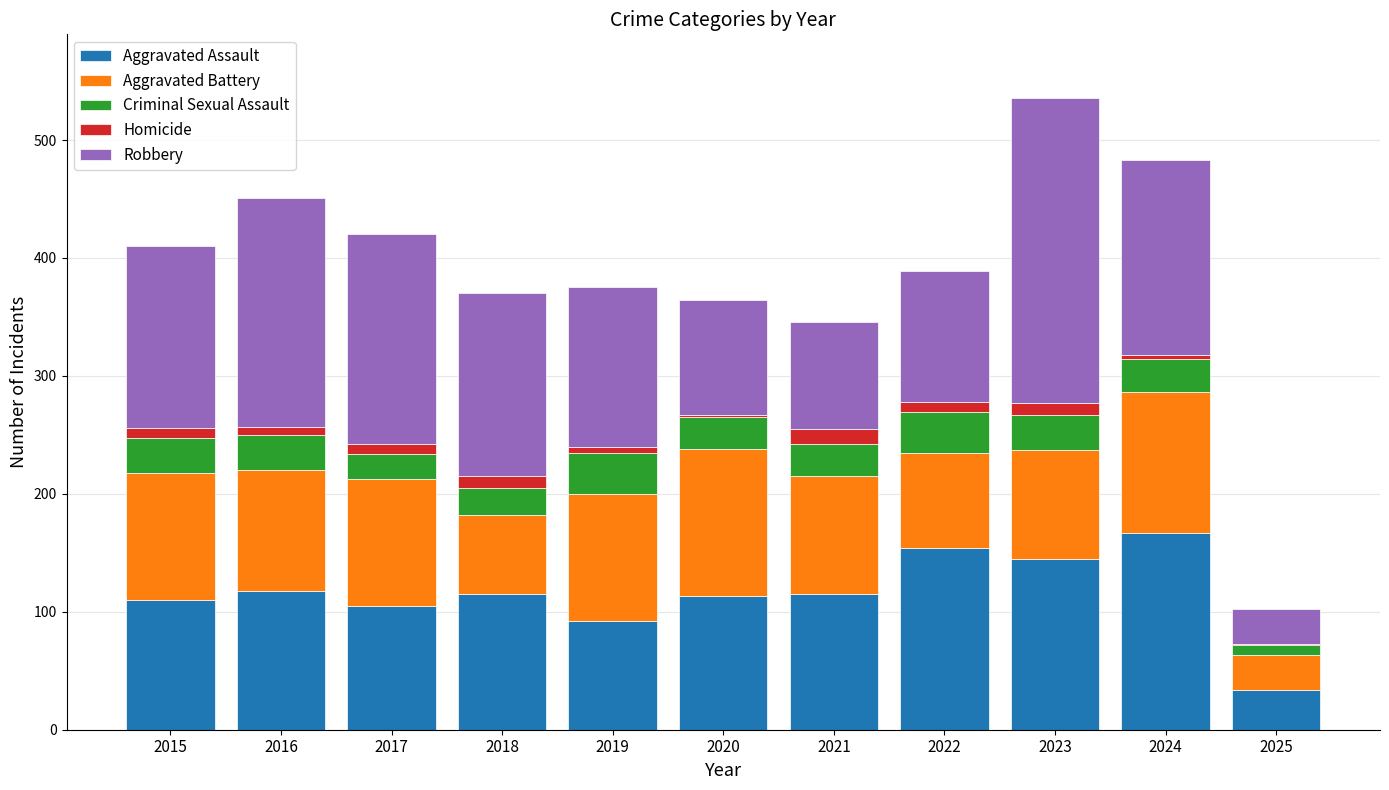

True or false: Aggravated Assault has a value of 35 at 2022.

False